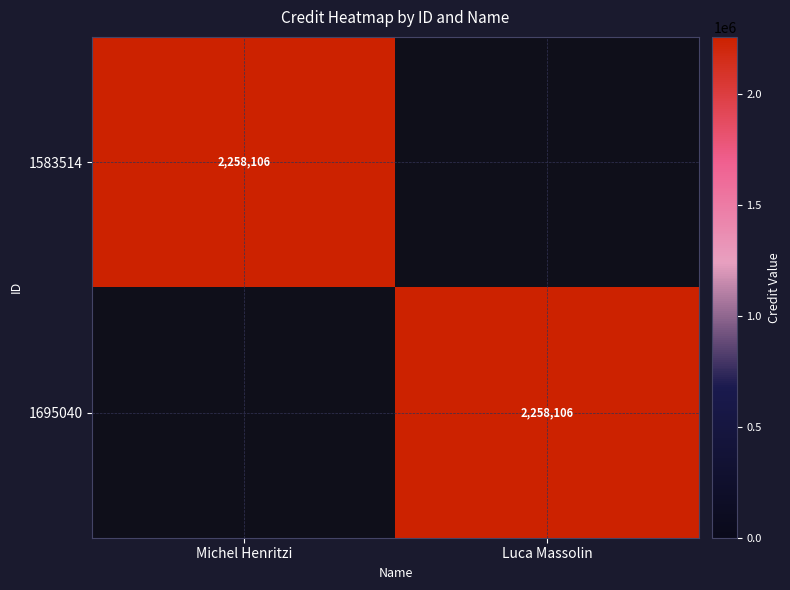

The value of 1695040 at Luca Massolin is 1371869. True or false?

False